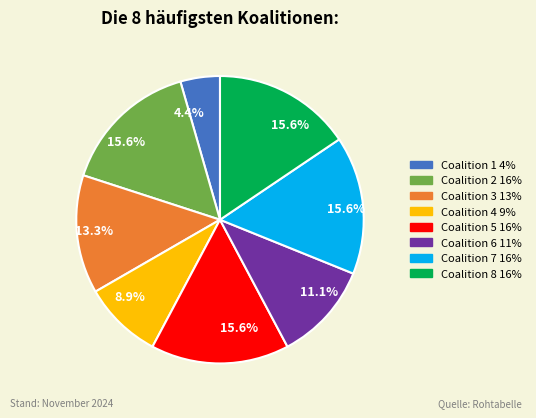

To the nearest percent, what portion does Coalition 8 represent?

16%